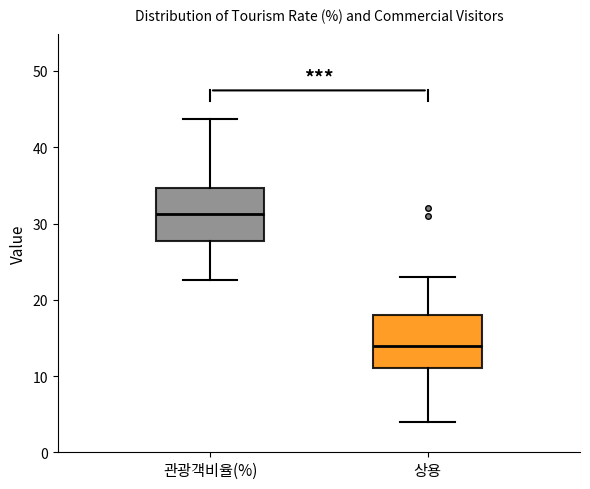

Reading left to right, read every box against the y-axis: the position of its median line, the range the box covers, and the ends of its whiskers. The values are not printed on the chart, so give them approximately, as read against the axis.

관광객비율(%): median 31, box 28 to 35, whiskers 23 to 44
상용: median 14, box 11 to 18, whiskers 4 to 23